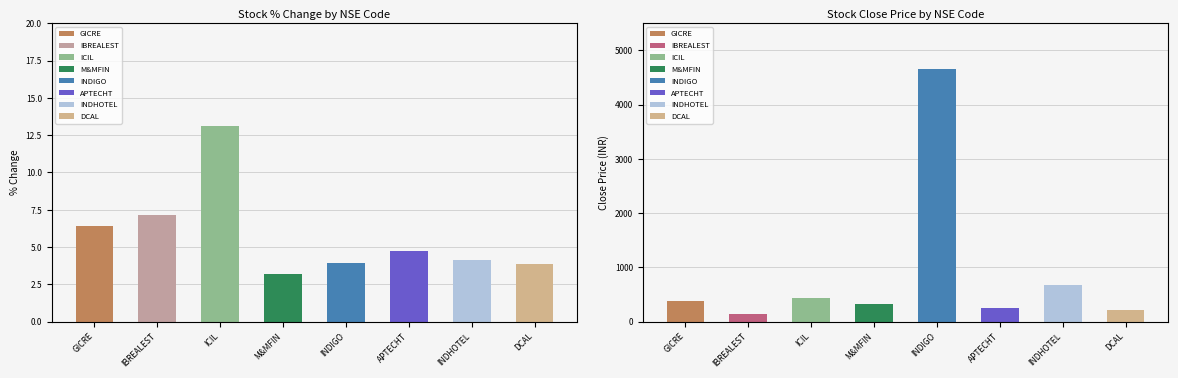

What is the sum of the per_chg values at INDHOTEL and IBREALEST?

11.3